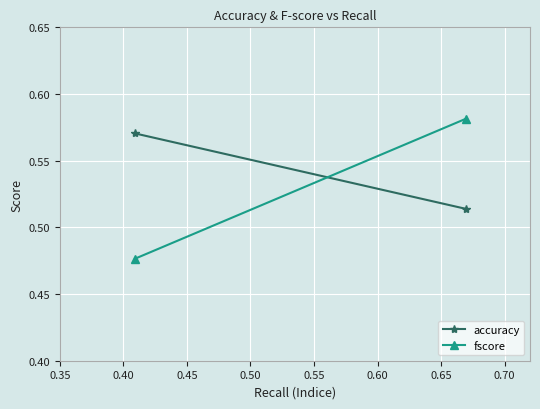

What is the difference between the maximum and minimum values in the accuracy series?

0.1